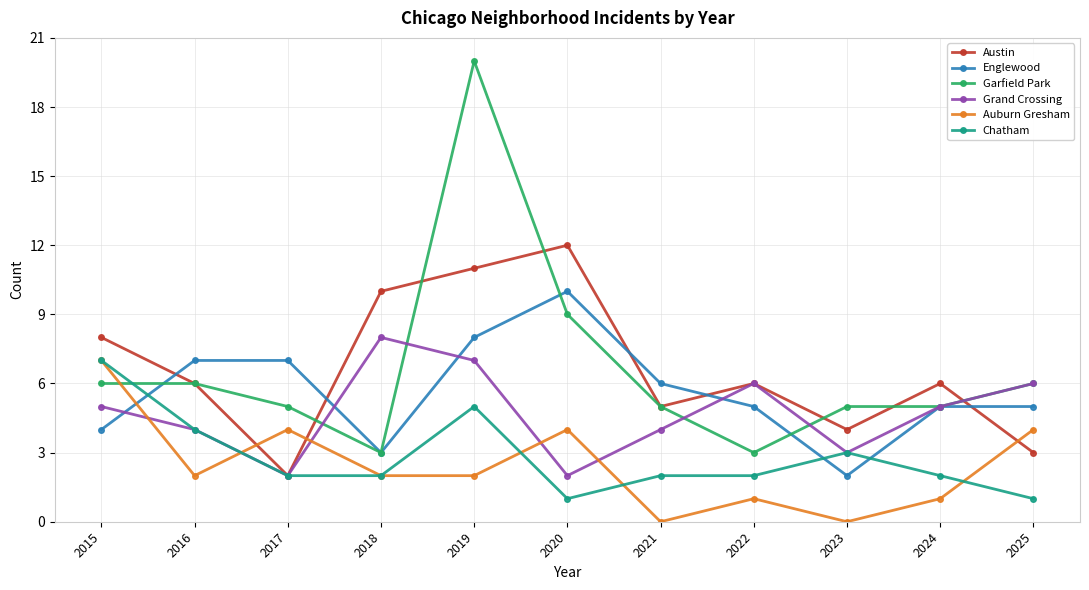

What is the maximum value for Chatham?

7